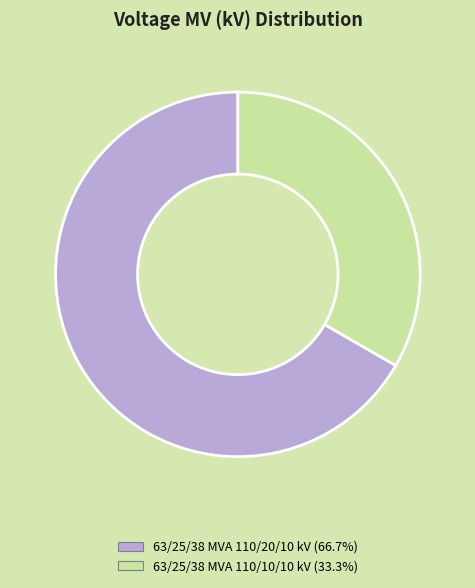

Approximately how many times larger is the value at 63/25/38 MVA 110/20/10 kV compared to 63/25/38 MVA 110/10/10 kV?

2.0